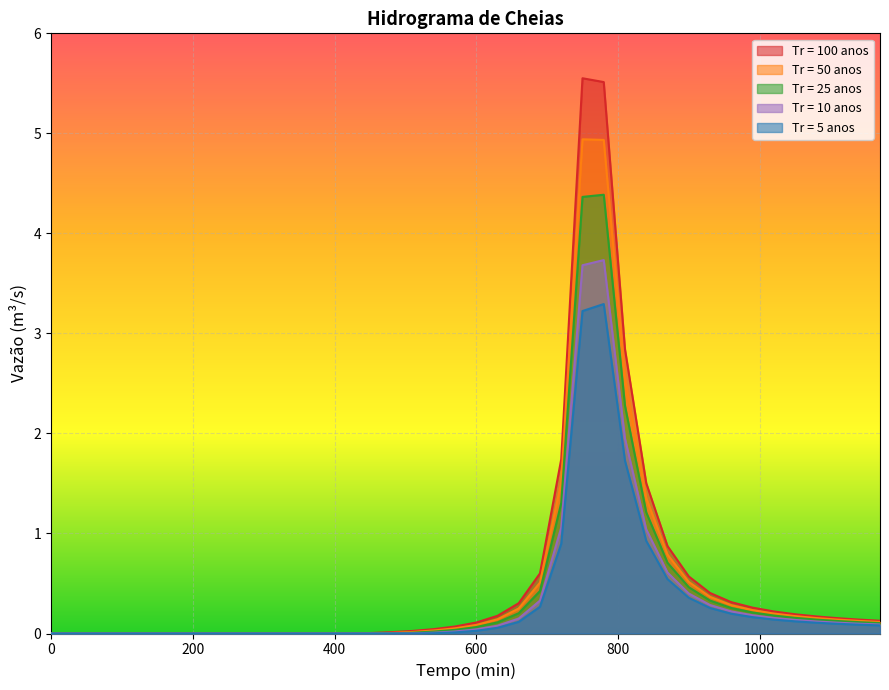

At which category does Tr = 50 anos reach its first local peak?

750